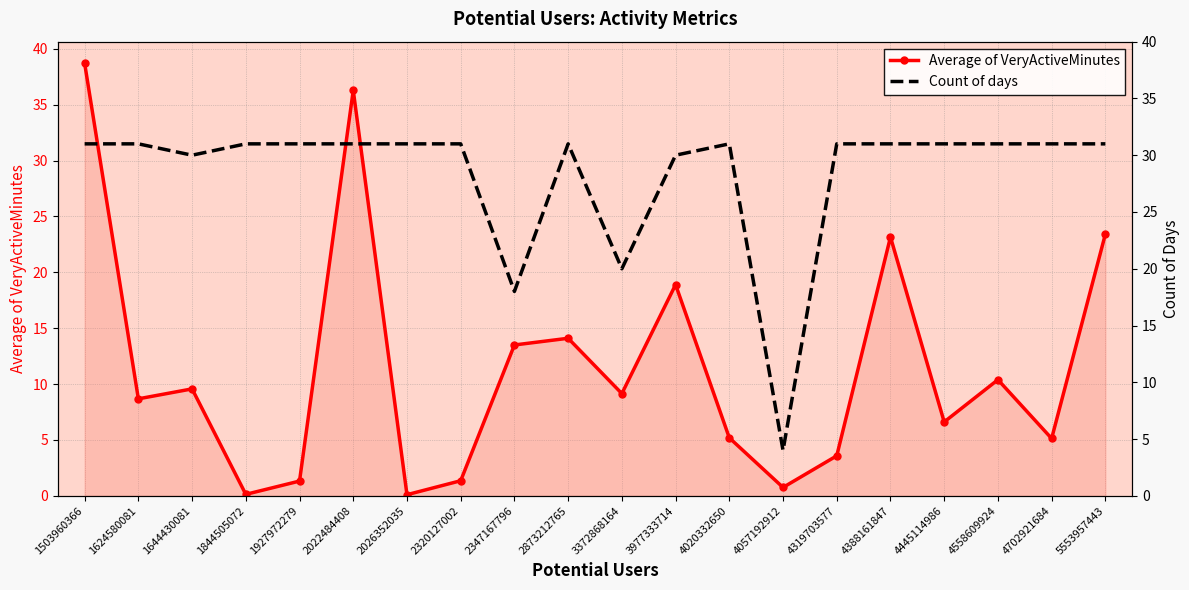

After their last crossing, which series has the higher values: Average of VeryActiveMinutes or Count of days?

Count of days